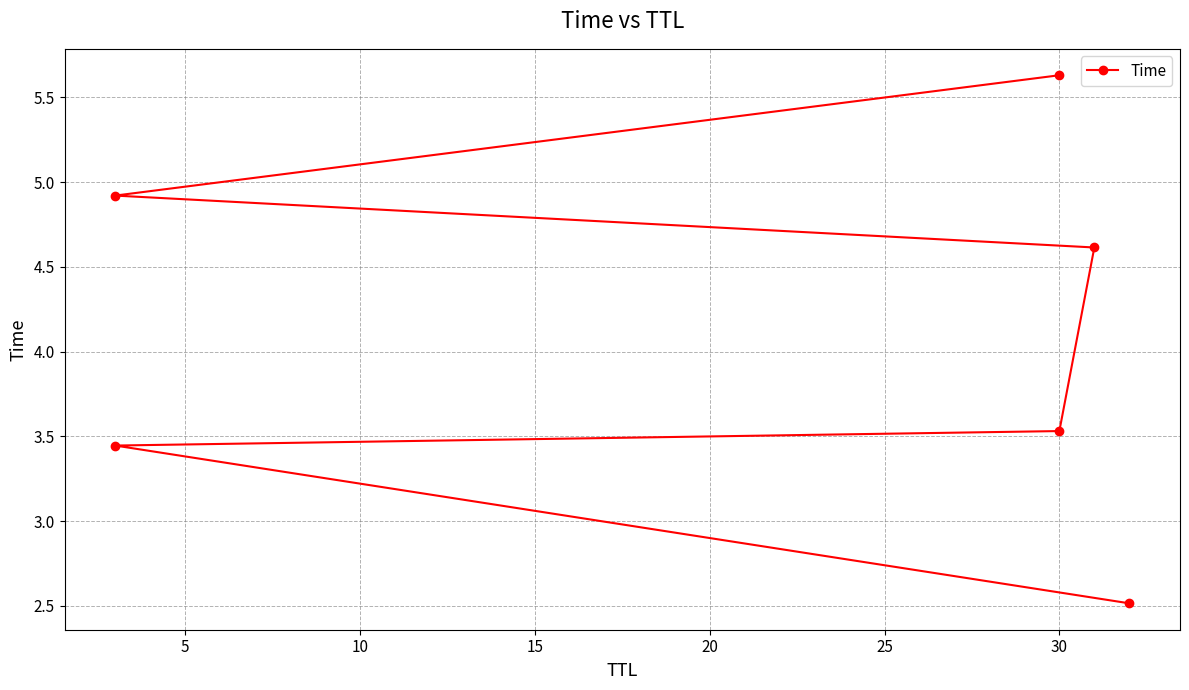

Count the values in the range 3 to 4.

2